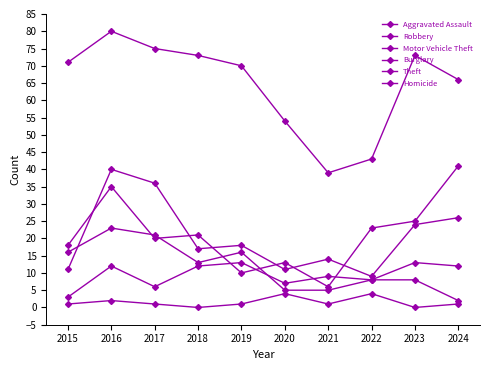

True or false: Homicide and Motor Vehicle Theft cross at least once.

False